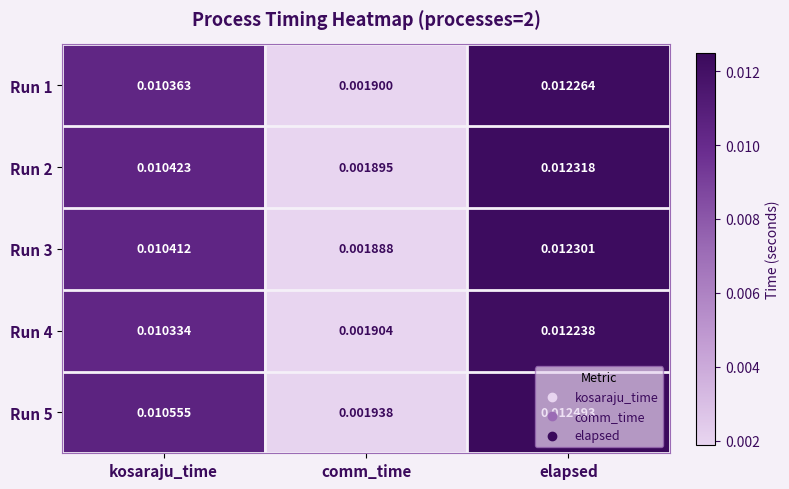

Rank the categories by Run 4 value from highest to lowest.

elapsed, kosaraju_time, comm_time